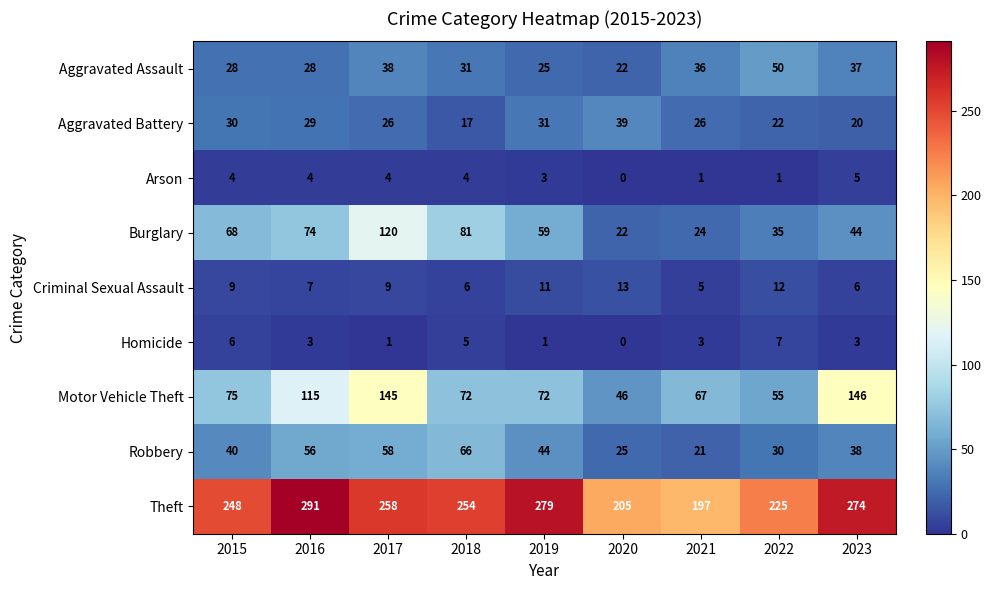

Which series has the largest total across all categories?

Theft